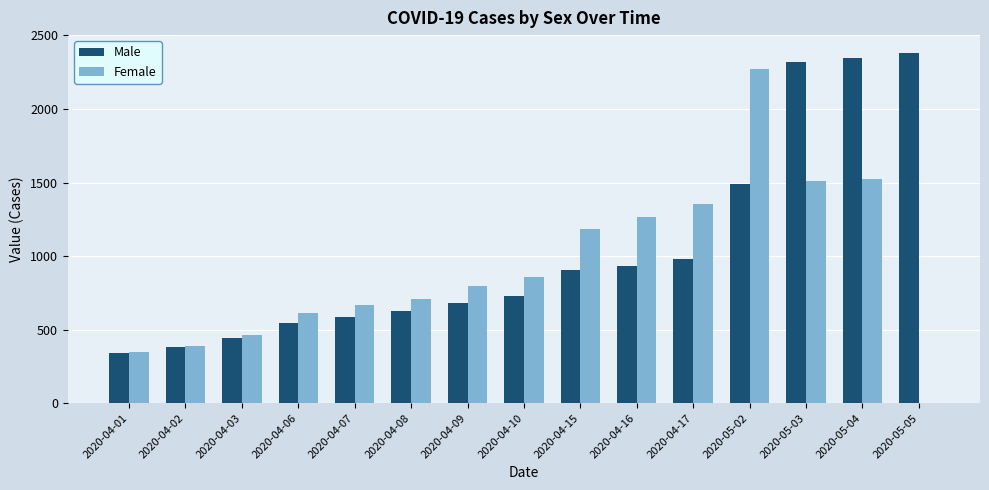

Where is Female nearest to the value 1134?

2020-04-15